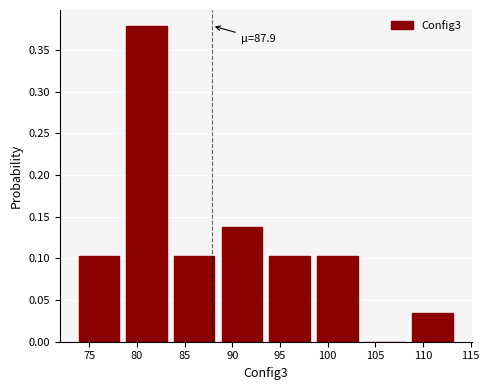

Which range on the x-axis has the tallest bar?

78.5 to 83.5